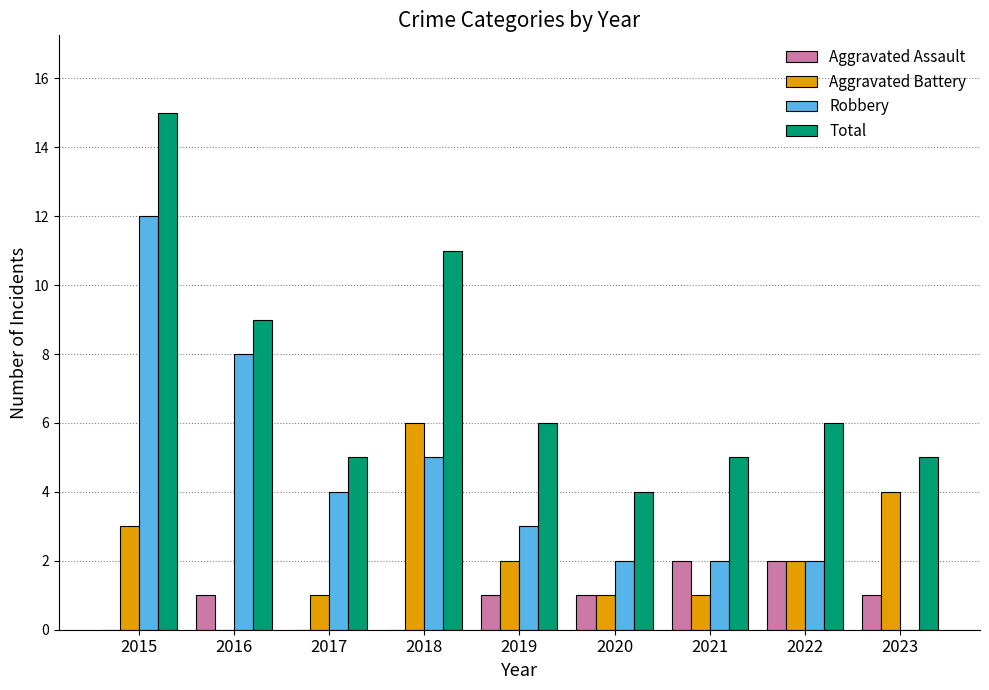

What is the total value across all series at 2021?

10